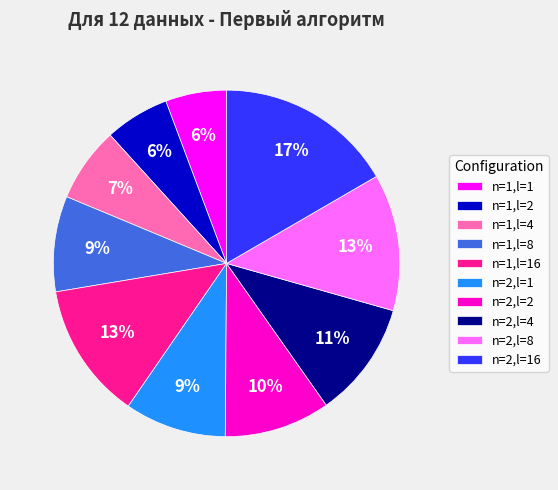

Count the number of slices in the pie.

10